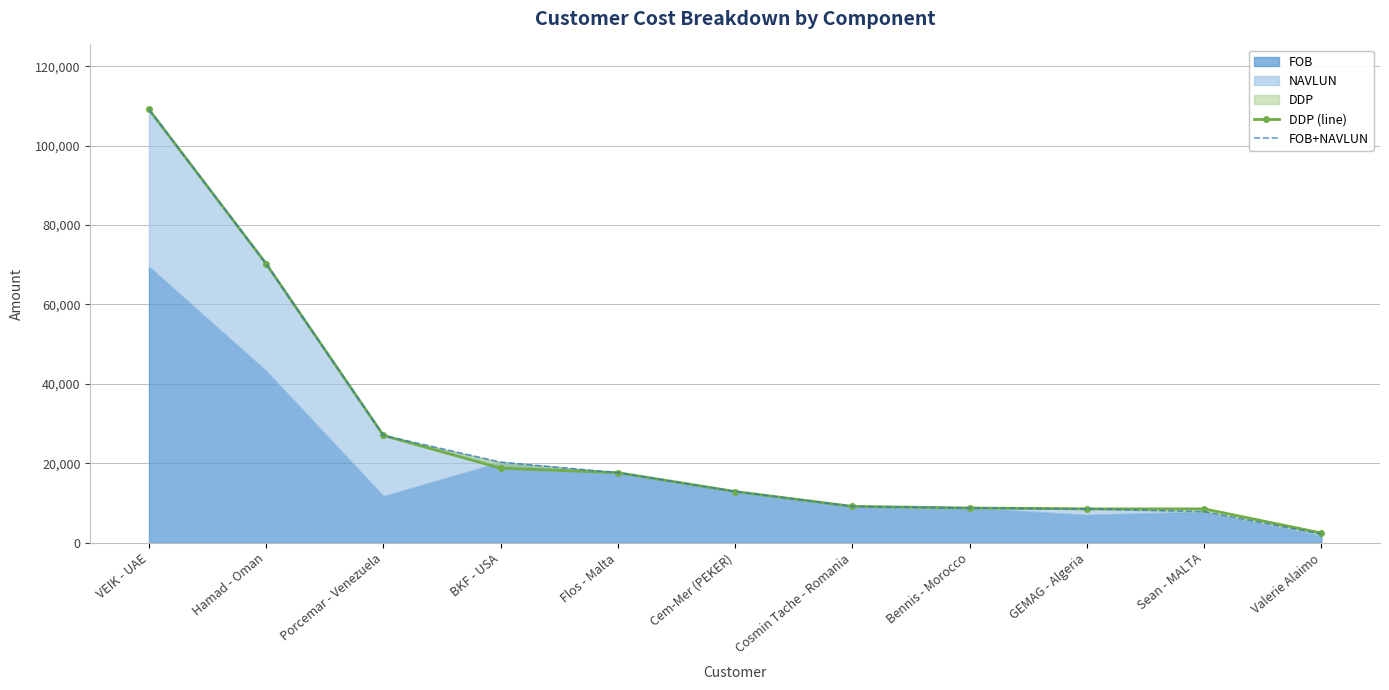

How many data points in FOB+NAVLUN are less than 12896?

5